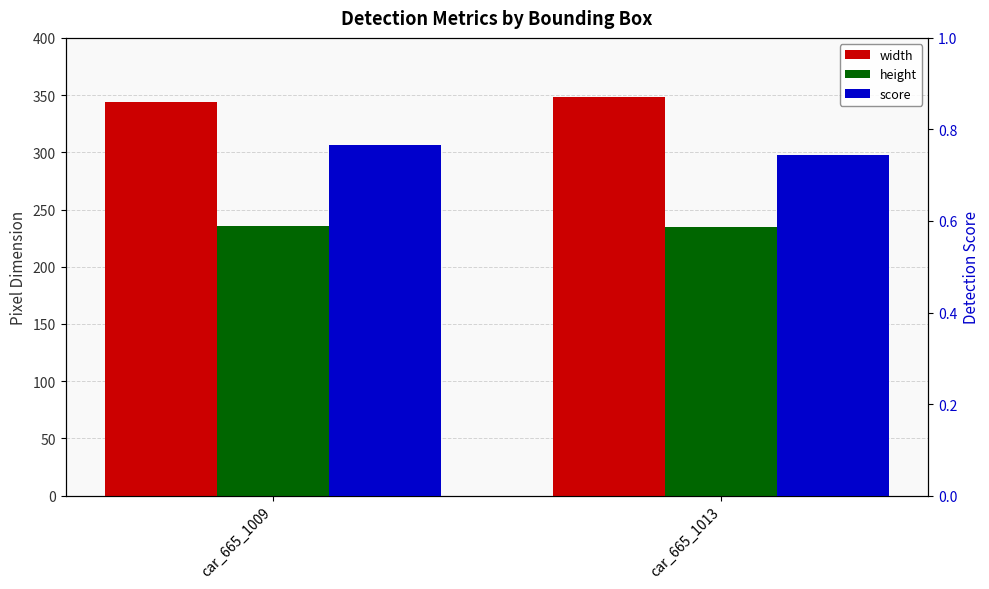

True or false: width has a value of 178.1 at car_665_1013.

False